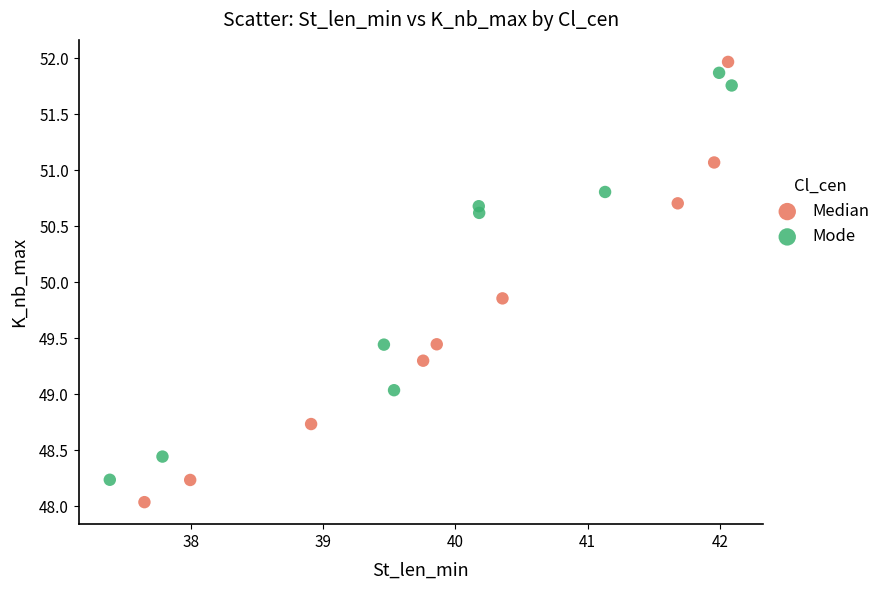

Which series has the widest spread of Y values?

Median